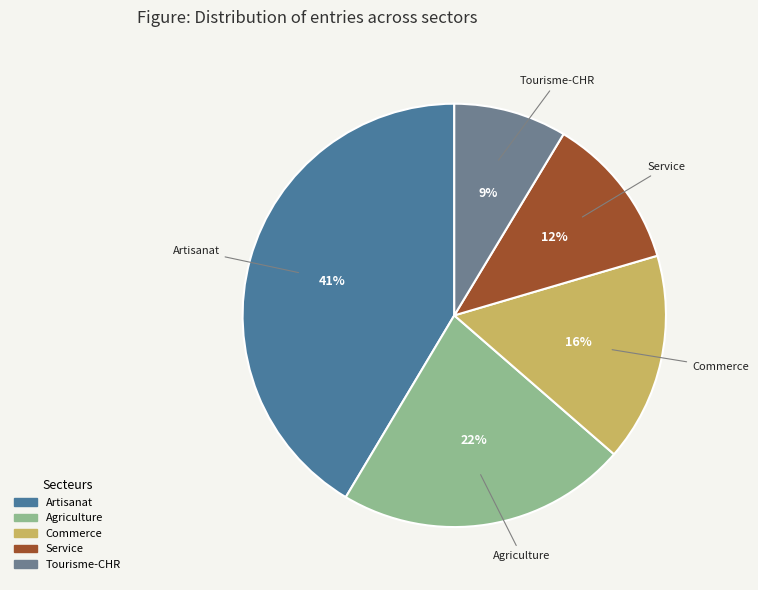

Which category has the smallest portion of the pie?

Tourisme-CHR